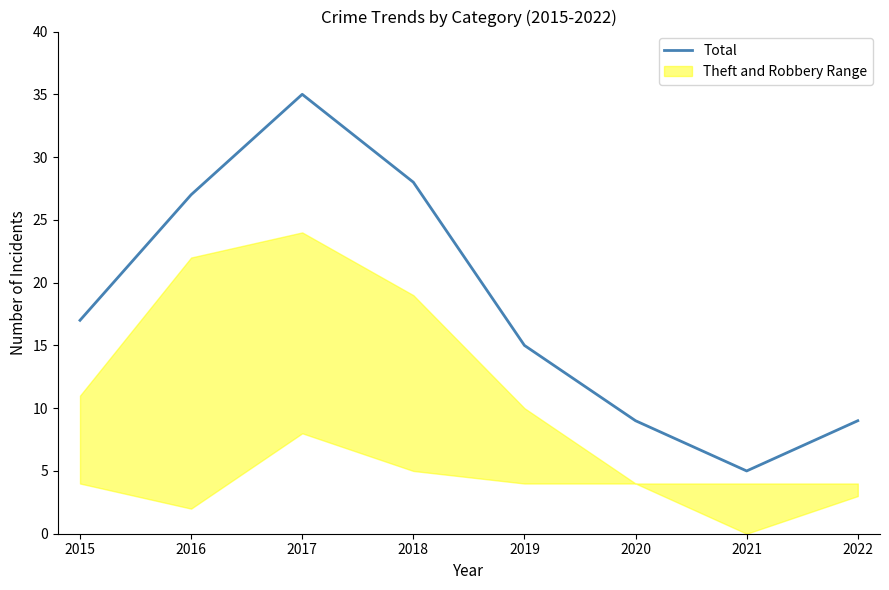

What is the value of the 1st point from the left?

17